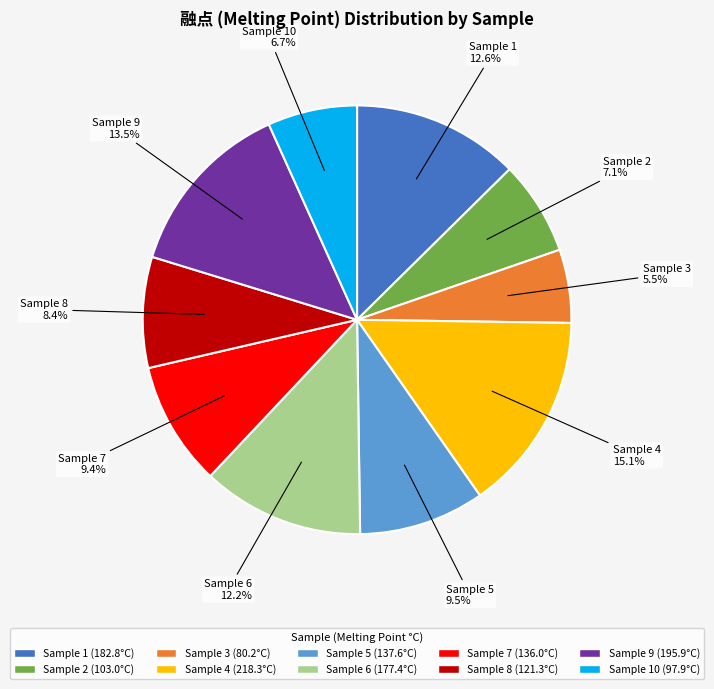

Is there any slice that represents more than half of the pie?

No